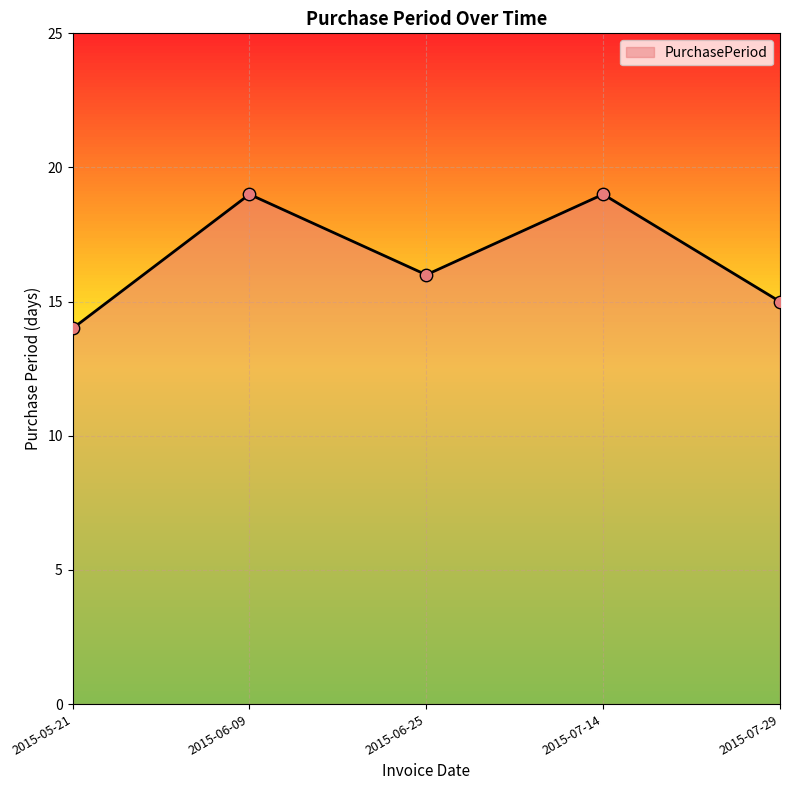

Between 2015-07-29 and 2015-05-21, which is larger?

2015-07-29